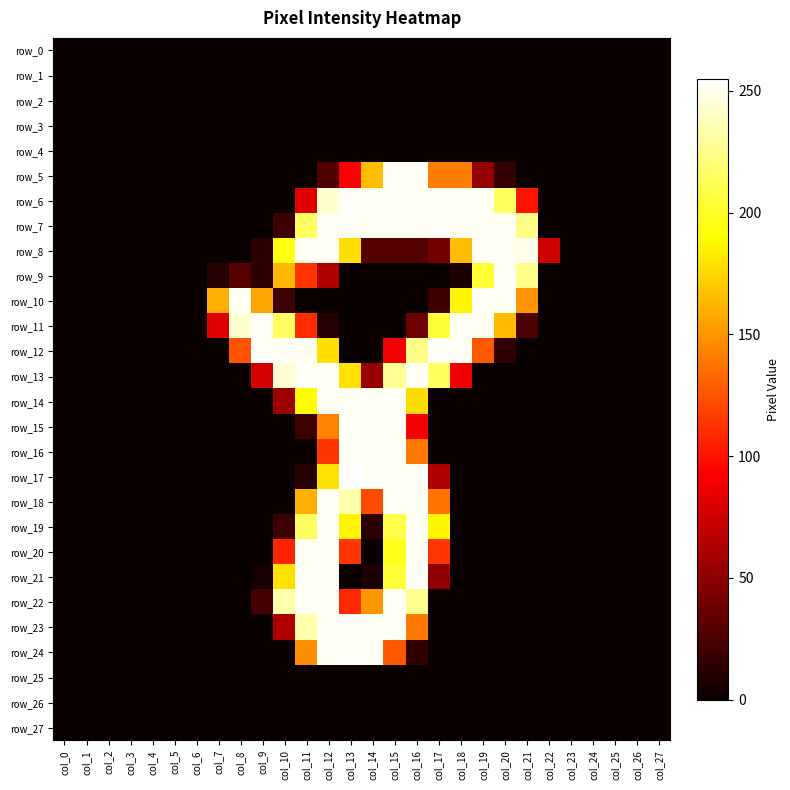

Which category has the highest value in the row_3 series?

col_0